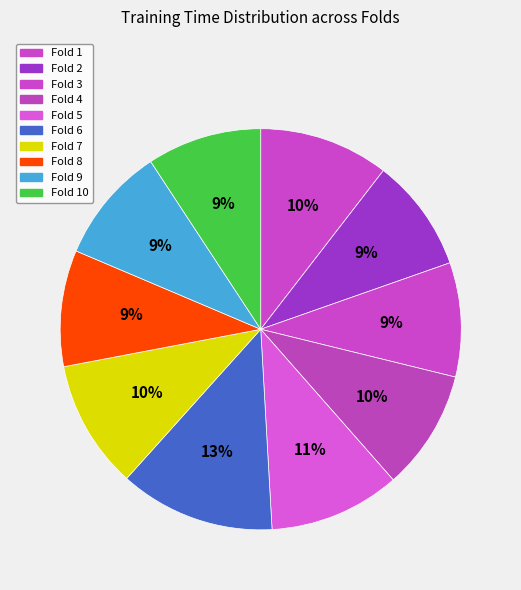

How many segments does this pie chart have?

10